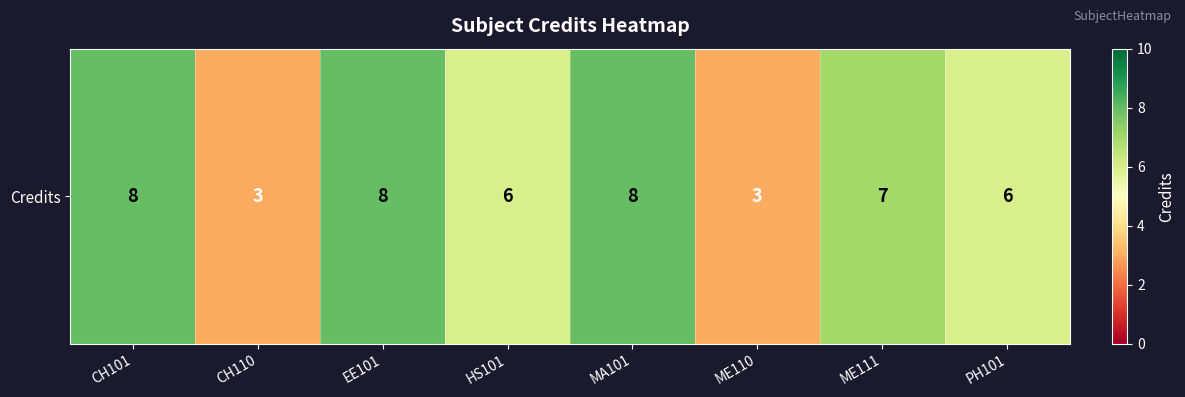

Reading right to left, what are all the values shown in this chart?

PH101=6	ME111=7	ME110=3	MA101=8	HS101=6	EE101=8	CH110=3	CH101=8